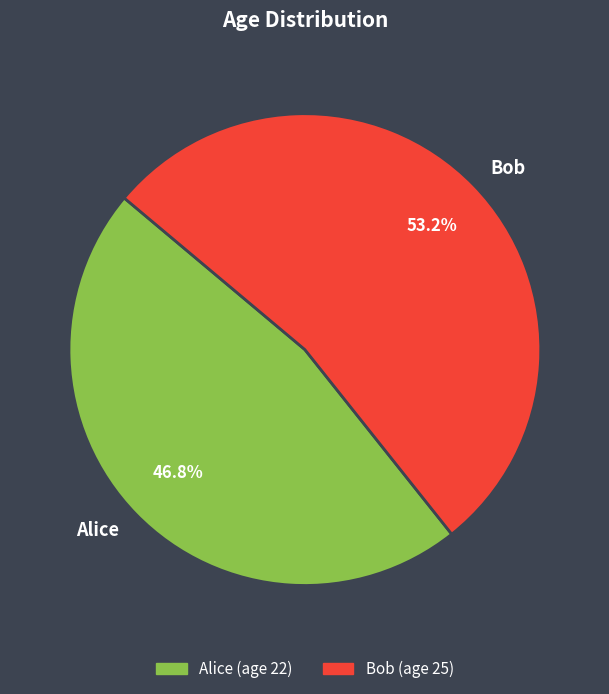

Rank the categories by value from highest to lowest.

Bob, Alice